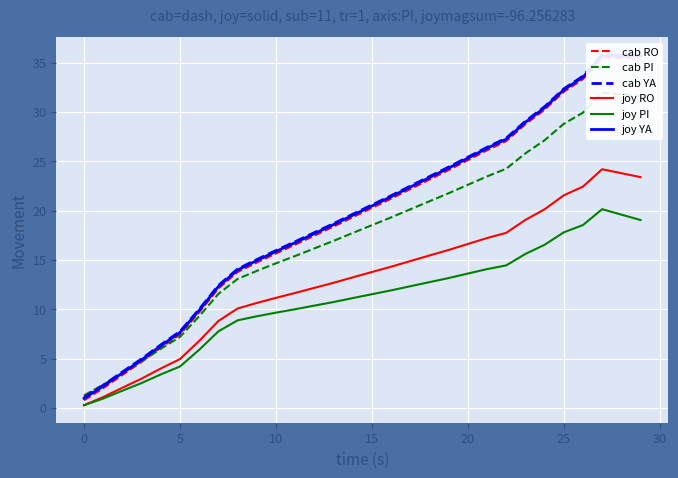

What is the maximum value for joy RO?

24.2